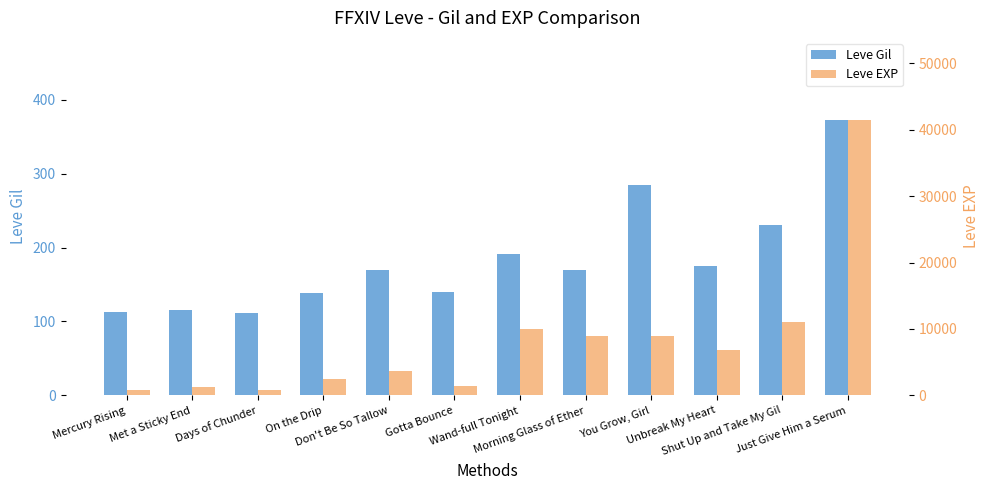

What is the minimum value for Leve Gil?

112